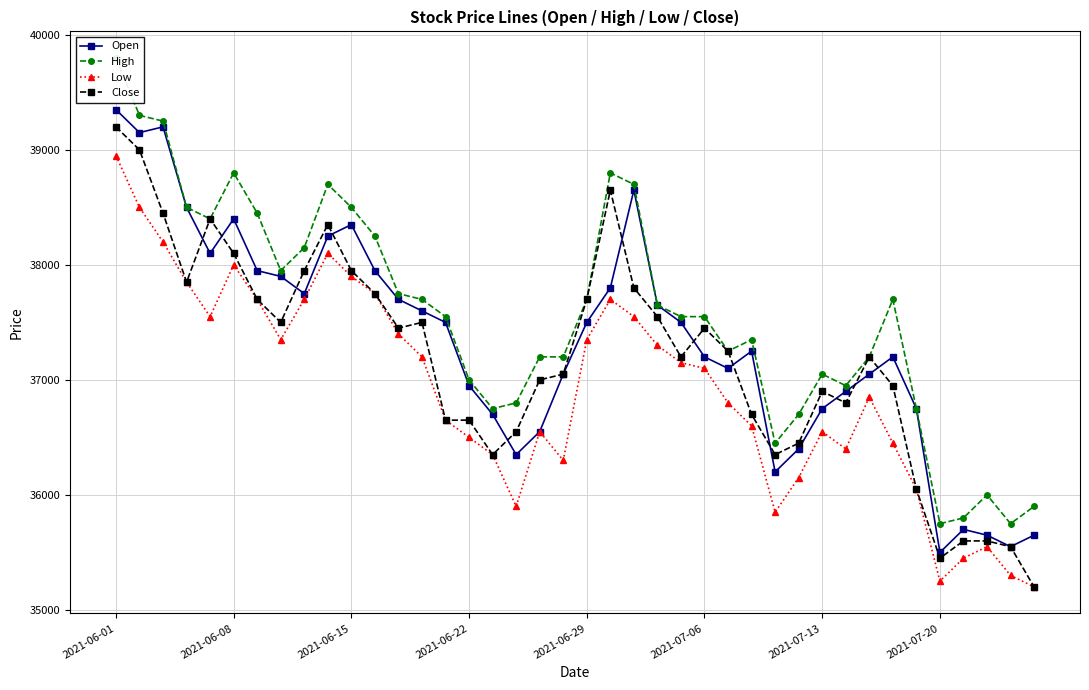

How many interior local valleys does the Close series have?

8